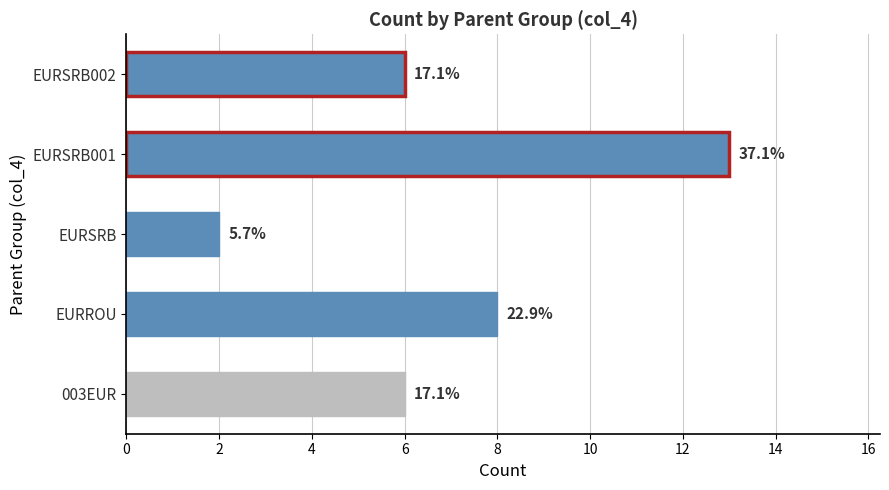

Are the bars horizontal?

Yes